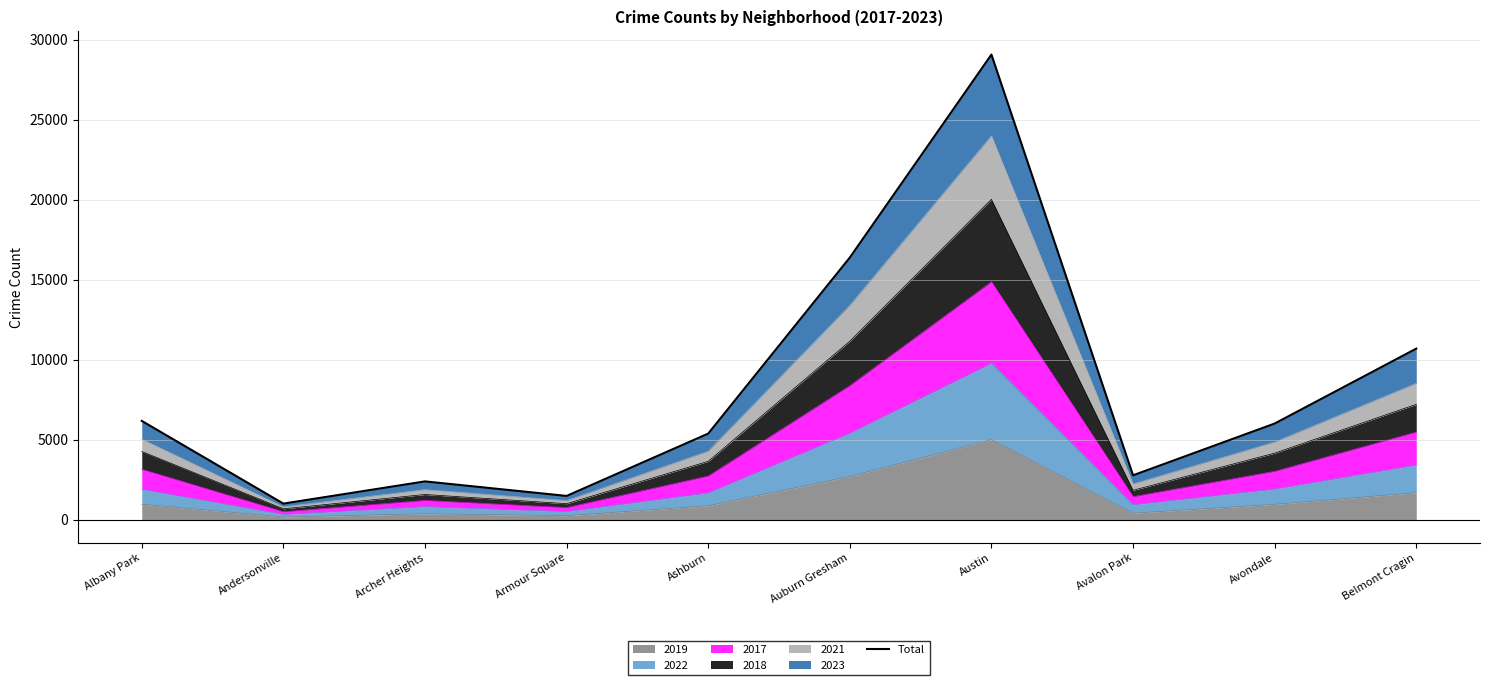

Which category has the highest value in the 2019 series?

Austin